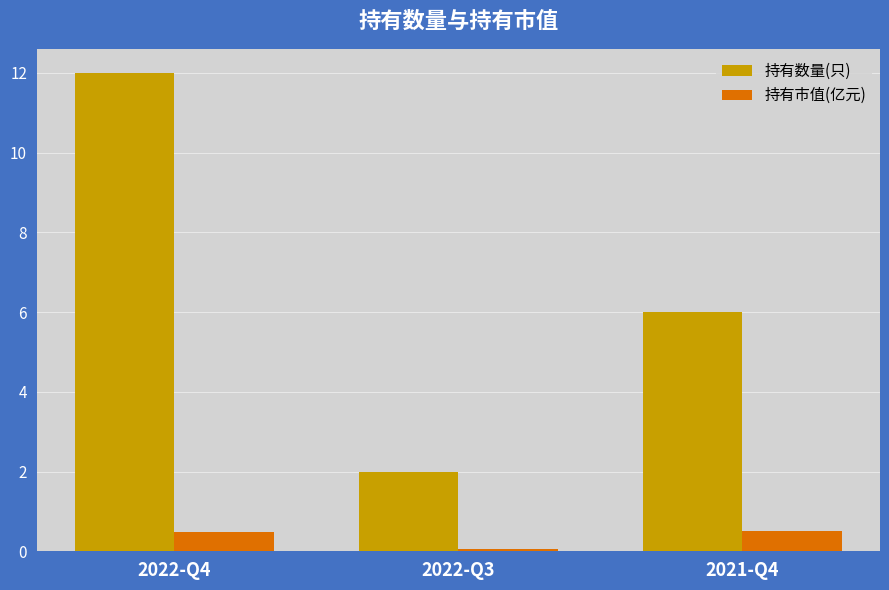

How many 持有数量(只) values are between 2 and 12?

3